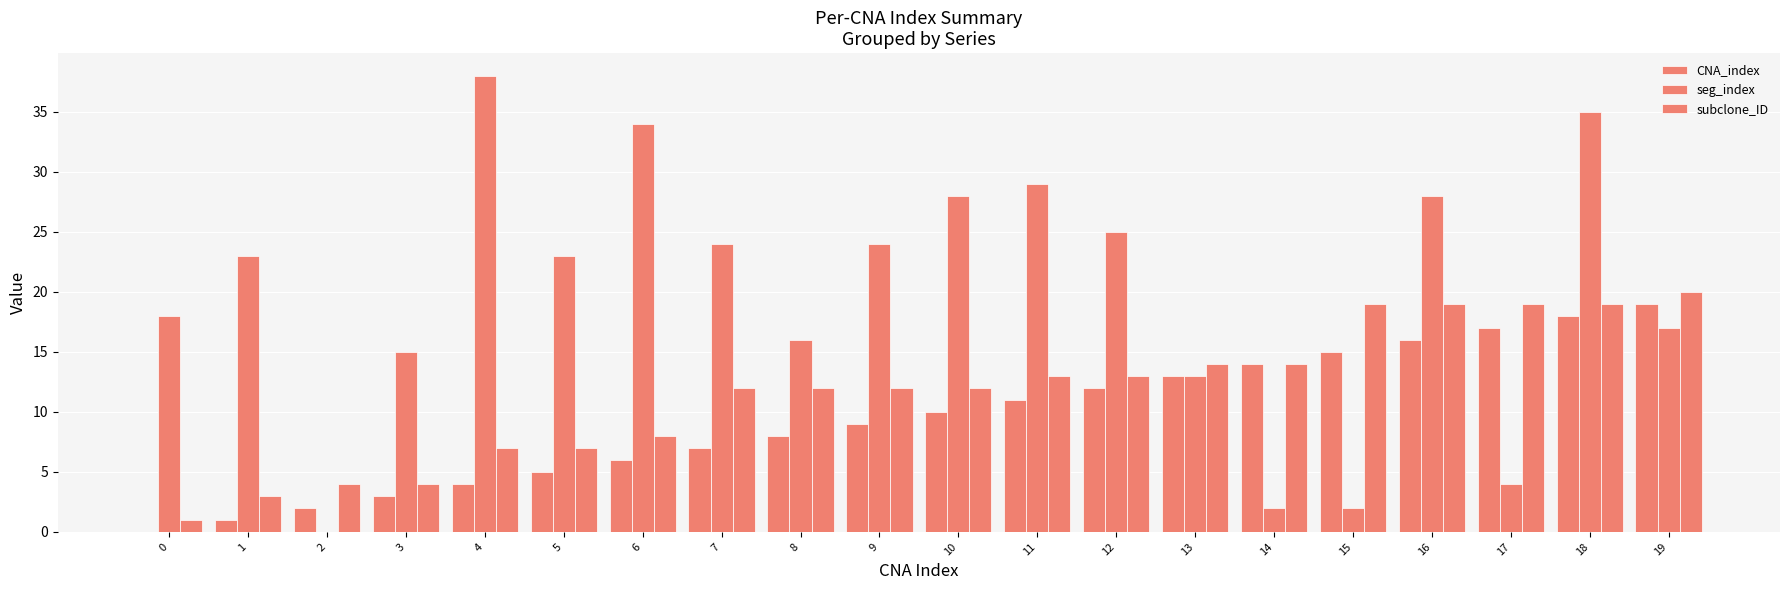

Which series has the widest spread of values?

seg_index